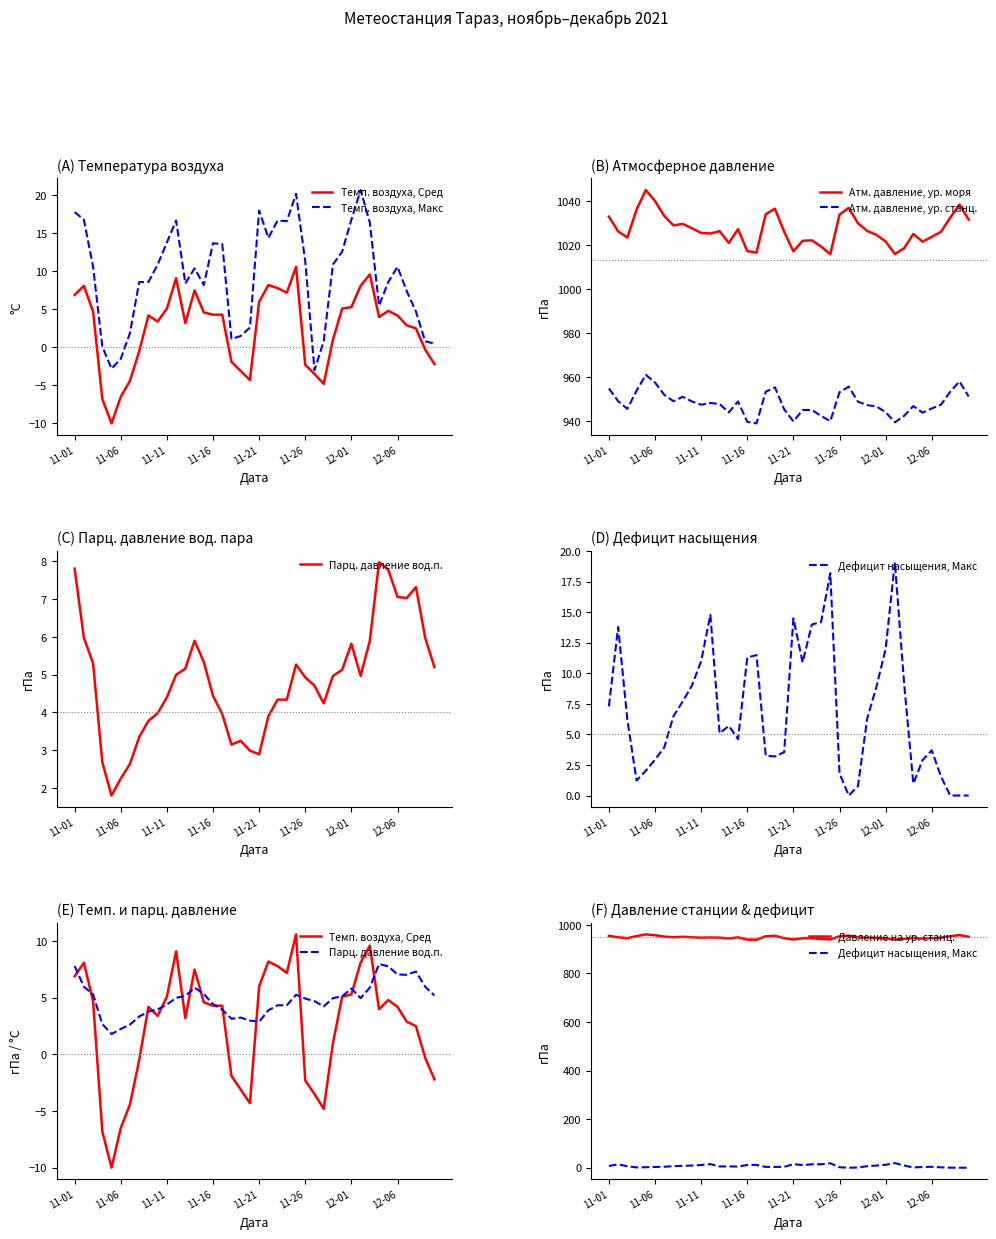

At 2021-12-04, list the series in order from largest to smallest.

Атм. давление на ур. моря, гПа, Атм. давление на ур. станц., гПа, Парц. давление вод.п. сред. гПа, Температура воздуха, Макс, Температура воздуха, Сред, Дефицит насыщения, Макс. гПа